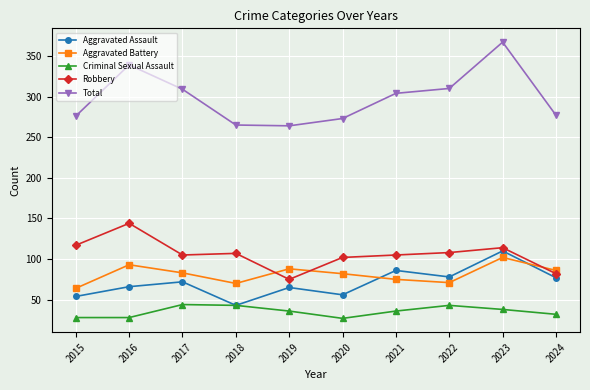

What is the minimum value for Aggravated Assault?

43